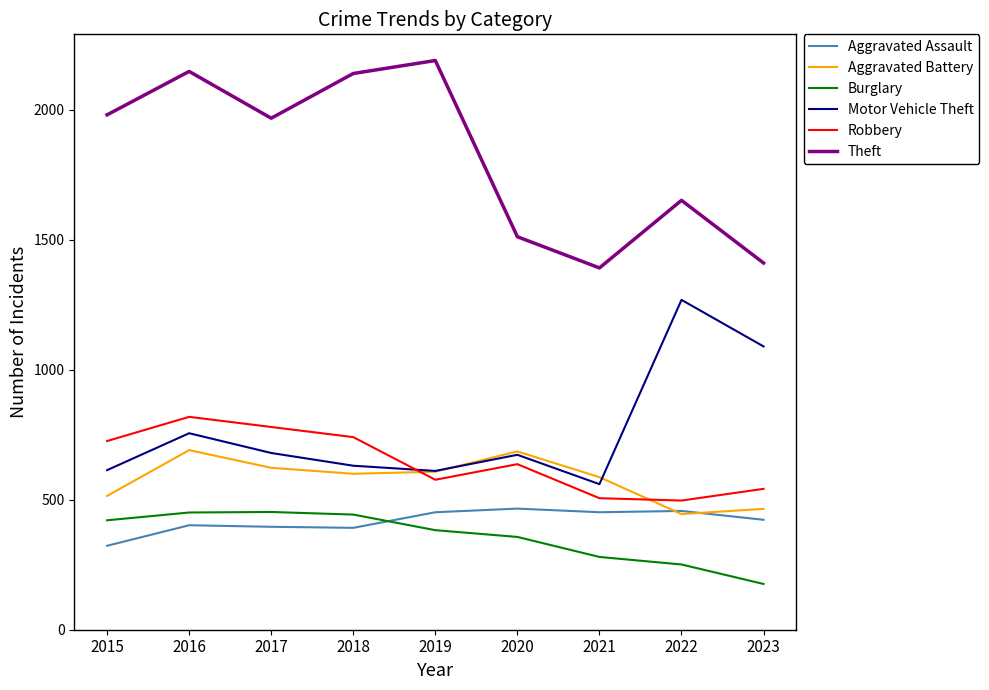

Is it true that Aggravated Battery equals 691 at 2016?

True